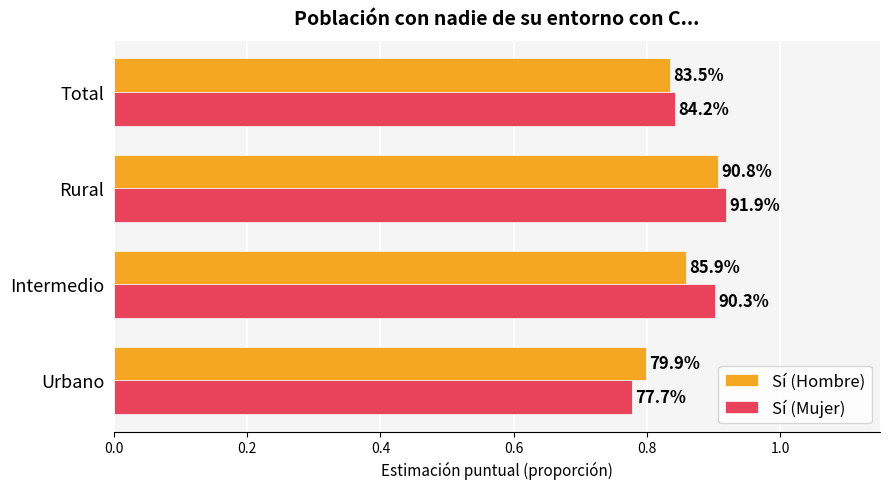

What are all the series names shown in the legend?

Sí (Hombre), Sí (Mujer)